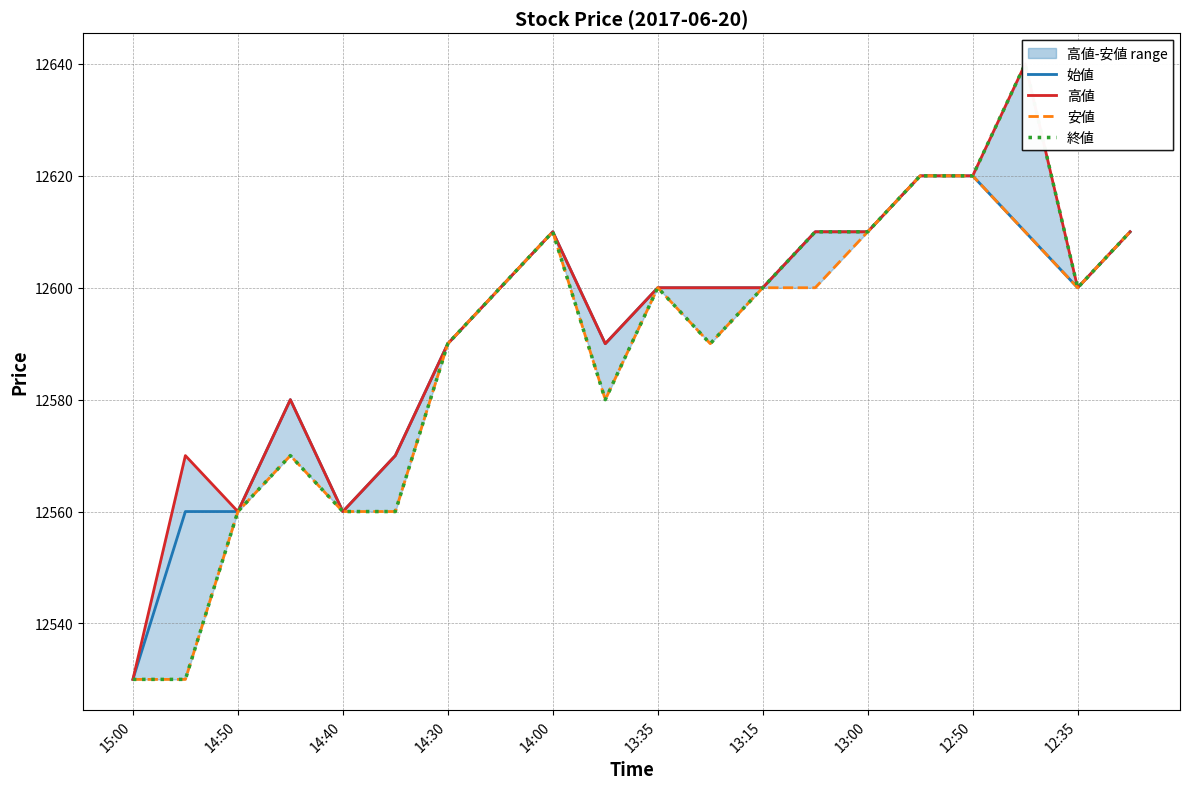

At 15:00, list the series in order from smallest to largest.

始値, 高値, 安値, 終値